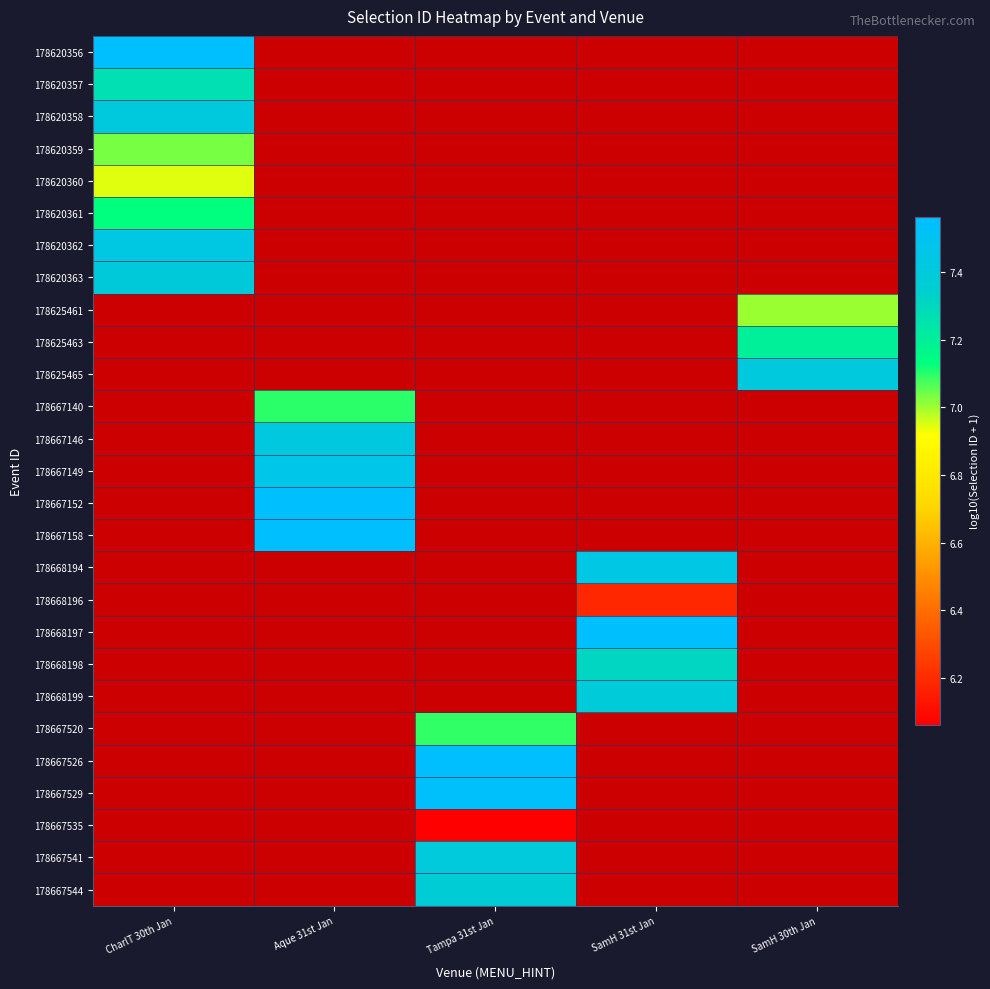

At which category does the chart reach its minimum across all series?

Tampa 31st Jan